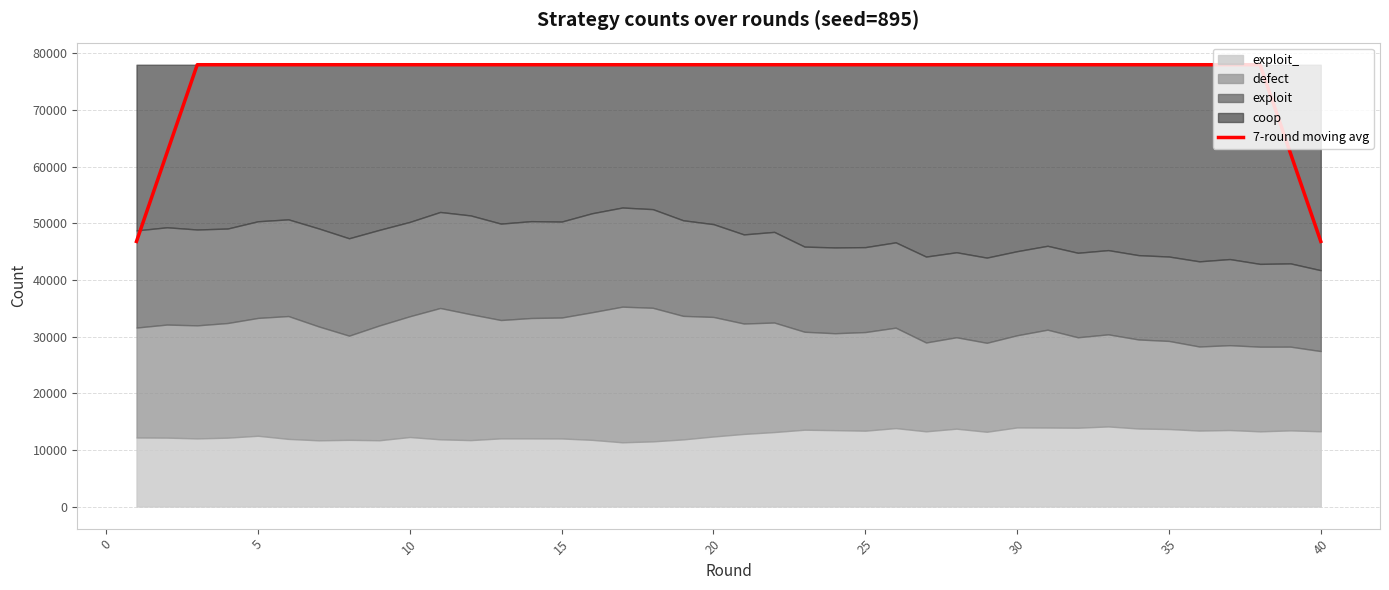

How many data points are less than 78000?

4